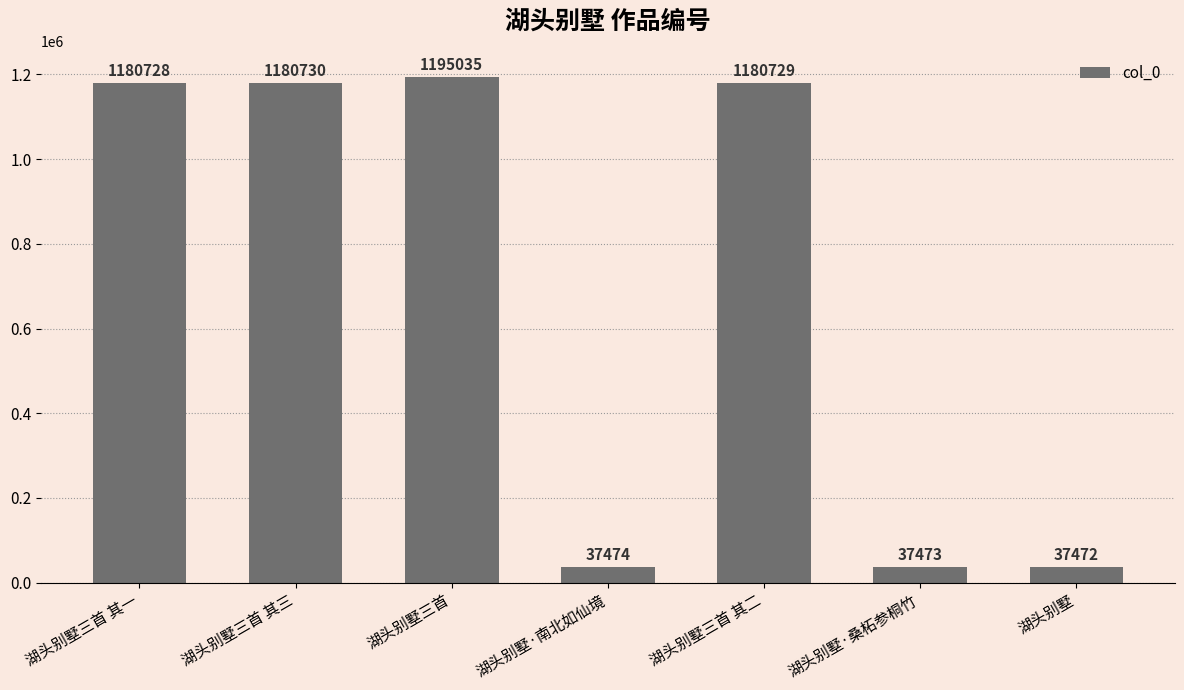

How many data points does each series have?

7